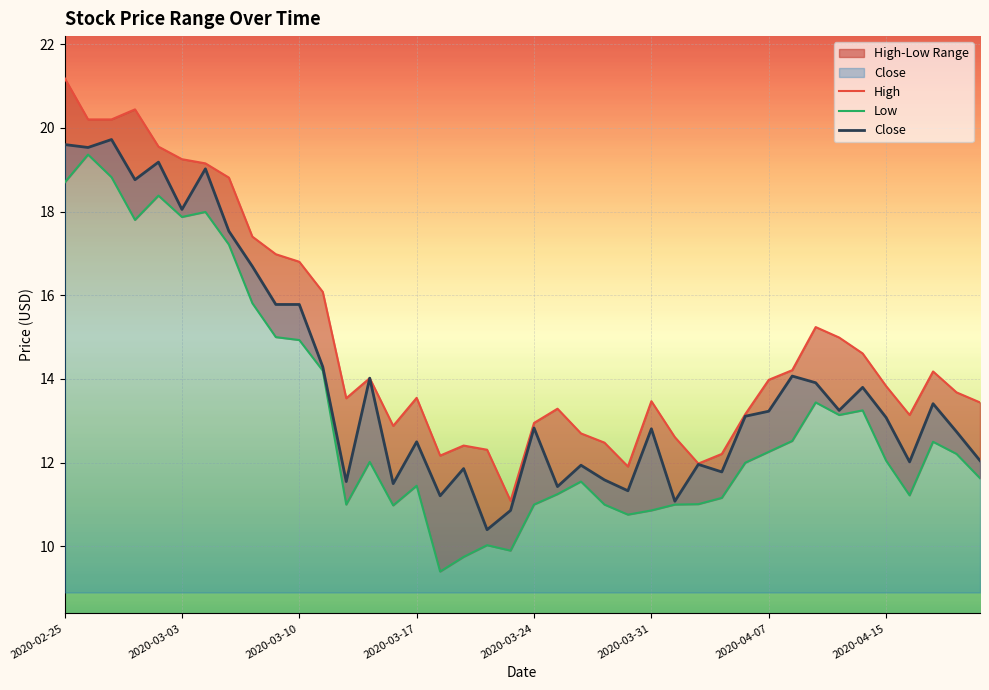

What is the highest value of the Close series?

19.7